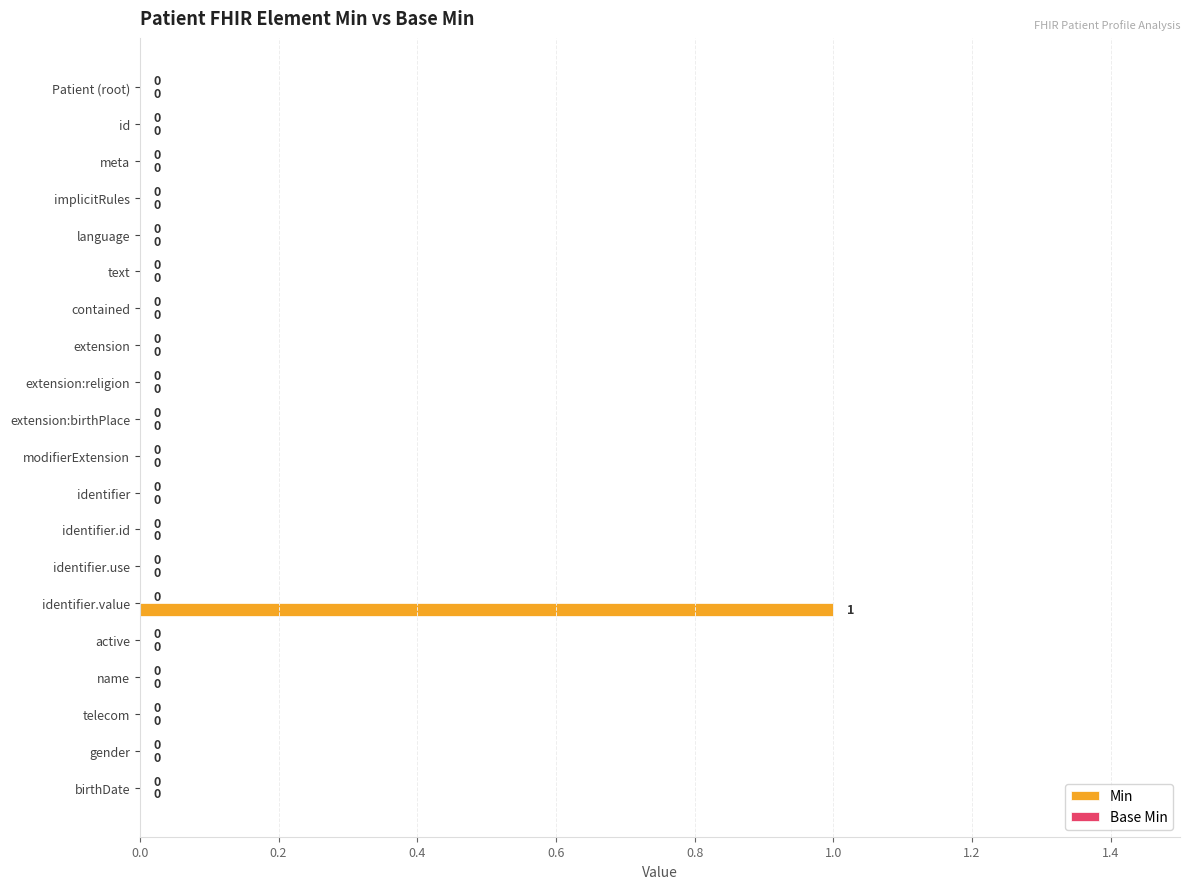

Which category has the highest value across all series?

identifier.value